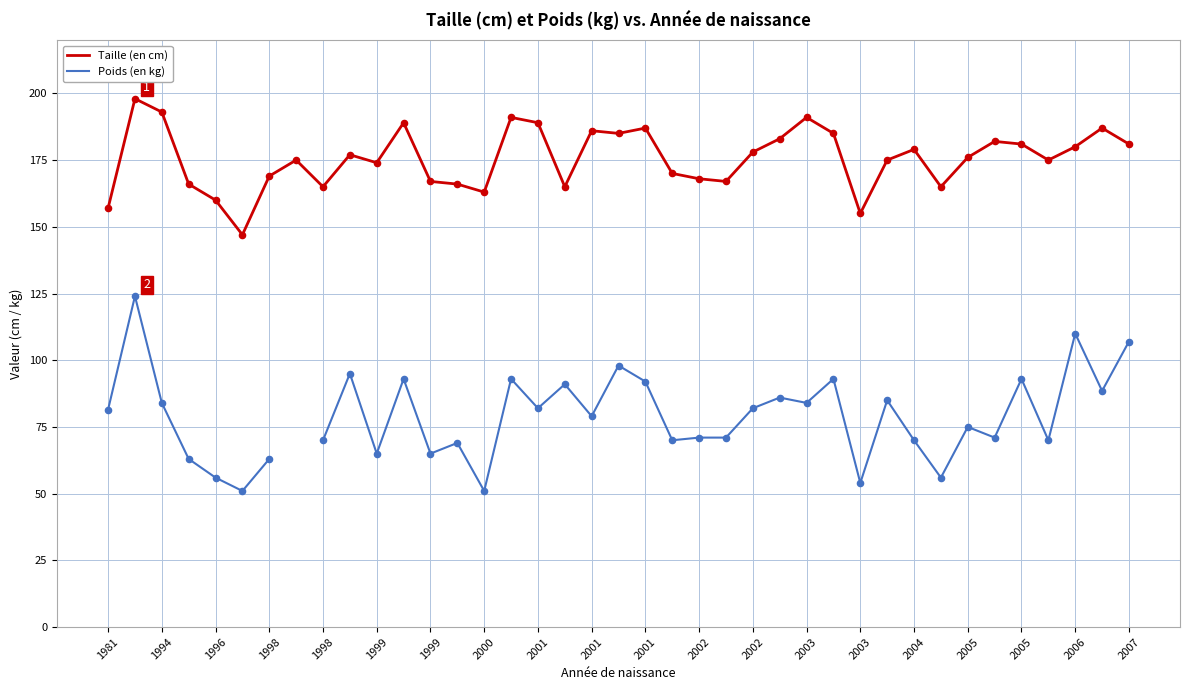

Which series reaches the maximum Y coordinate?

Taille (en cm)